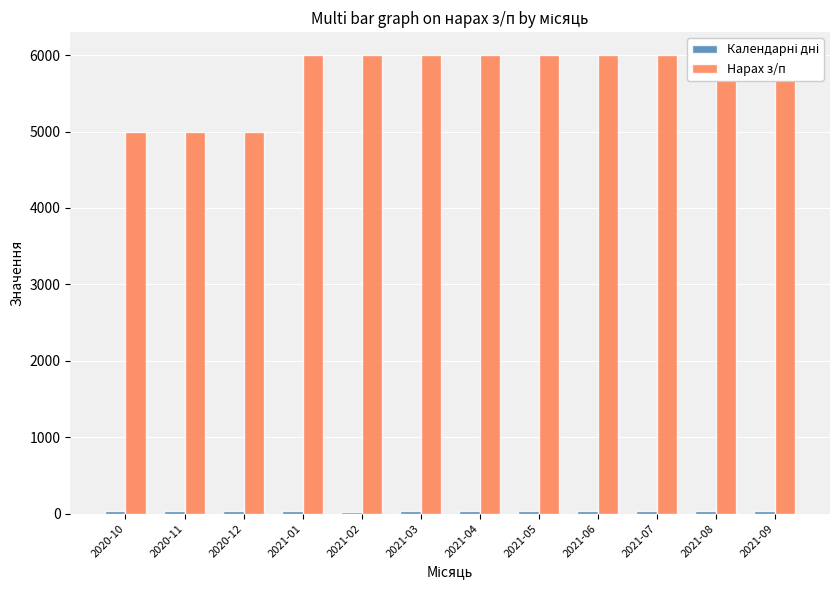

Between 2021-08 and 2021-03, which is larger?

2021-08